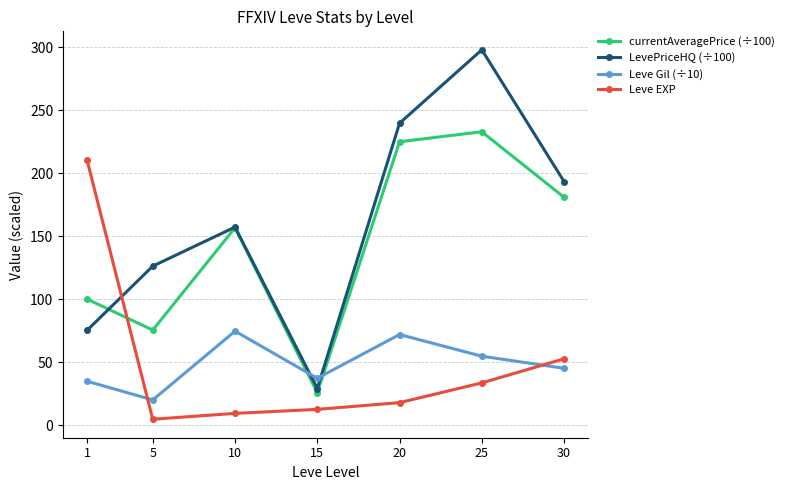

Which label corresponds to the smallest value in the chart?

5